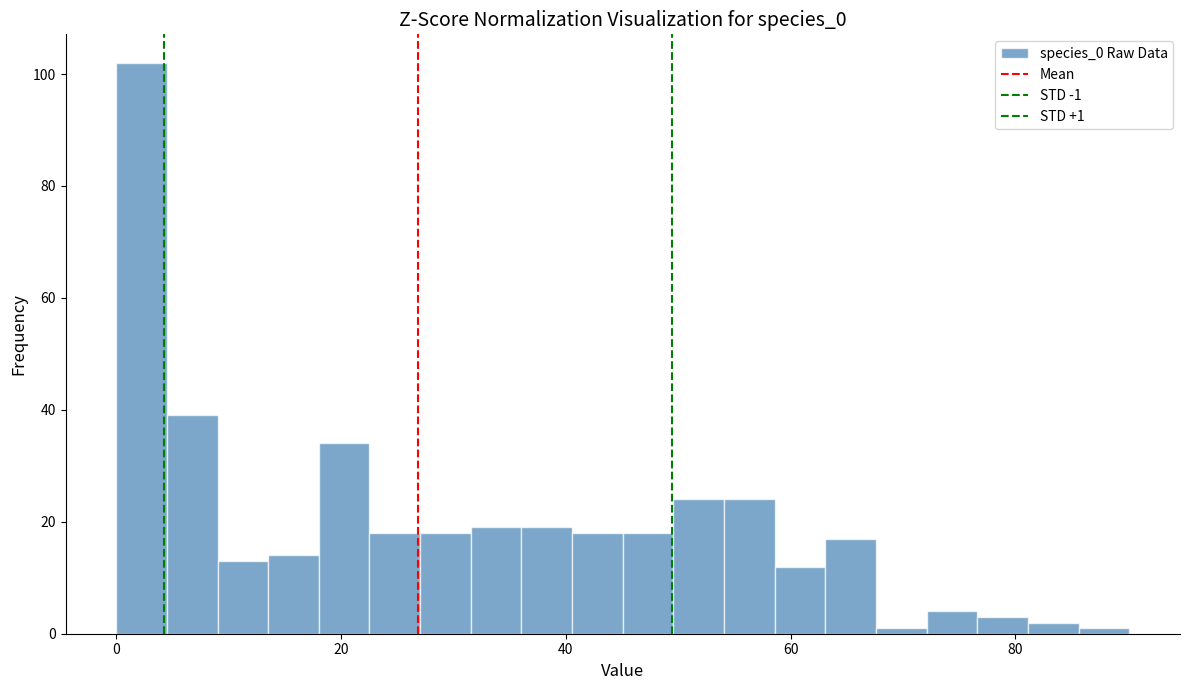

Around what value on the x-axis is the tallest bar? Give the approximate position of its centre, as read against the axis.

2